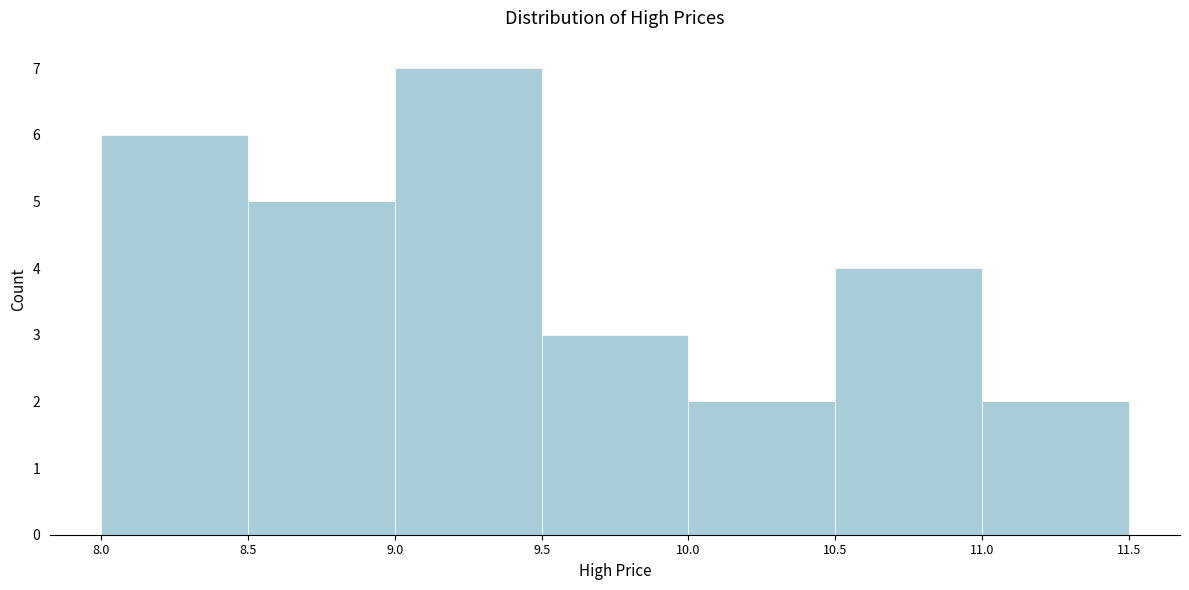

Reading left to right, list every bar in this chart as the range it spans on the x-axis followed by its height. The values are not printed on the chart, so give them approximately, as read against the axis.

8.0 to 8.5: 6
8.5 to 9.0: 5
9.0 to 9.5: 7
9.5 to 10.0: 3
10.0 to 10.5: 2
10.5 to 11.0: 4
11.0 to 11.5: 2